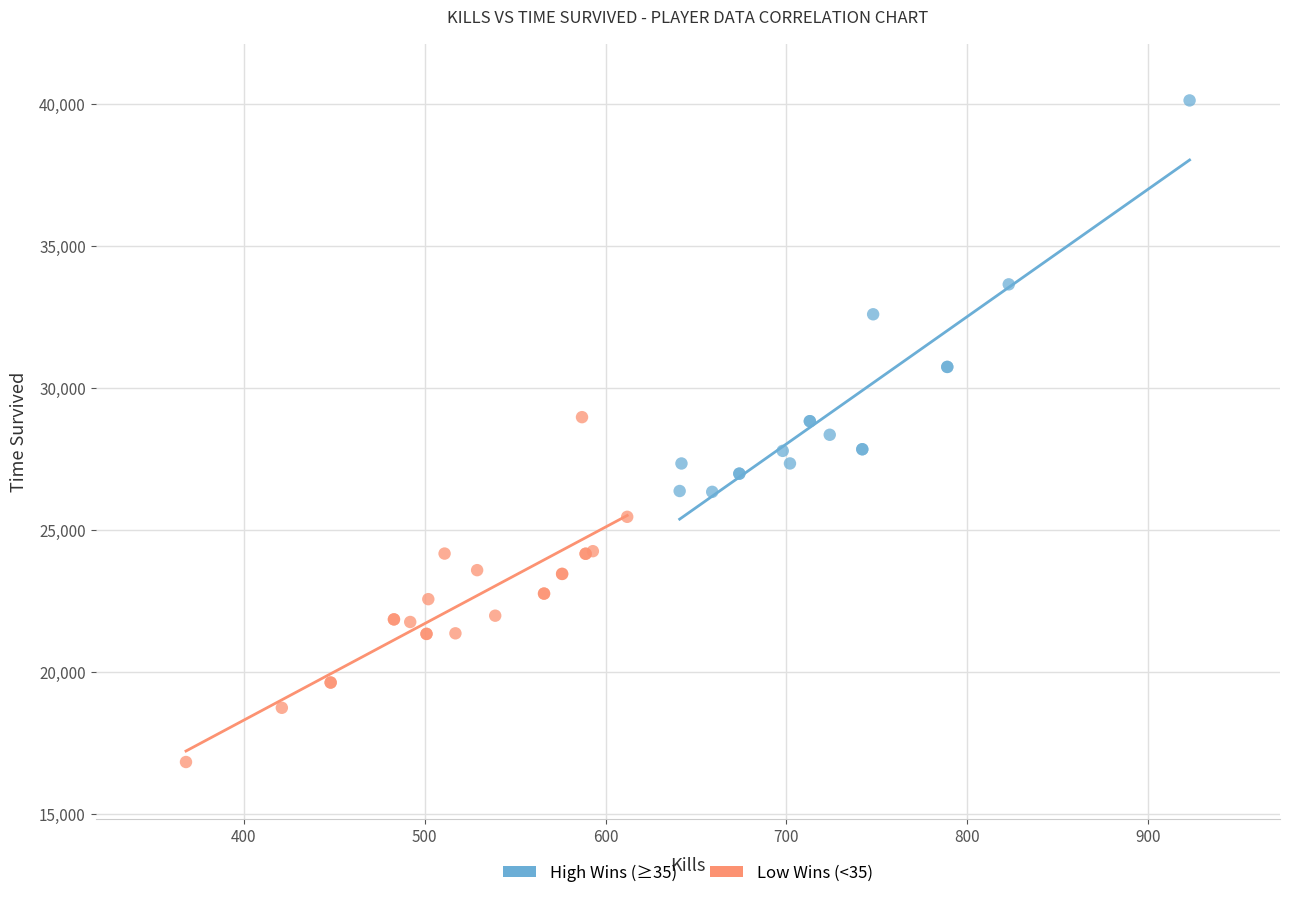

Which series reaches the maximum Y coordinate?

High Wins (≥35)